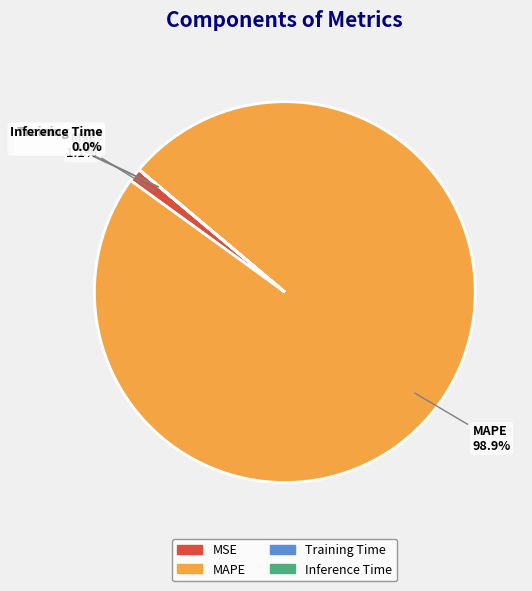

Between MAPE and MSE, which is larger?

MAPE